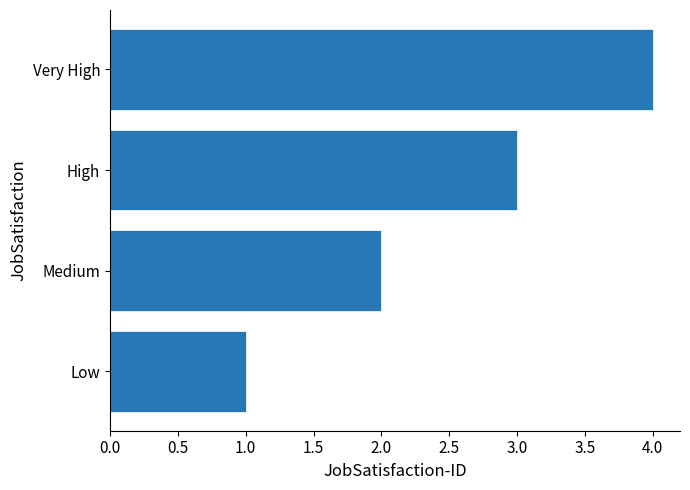

Read the value at High.

3